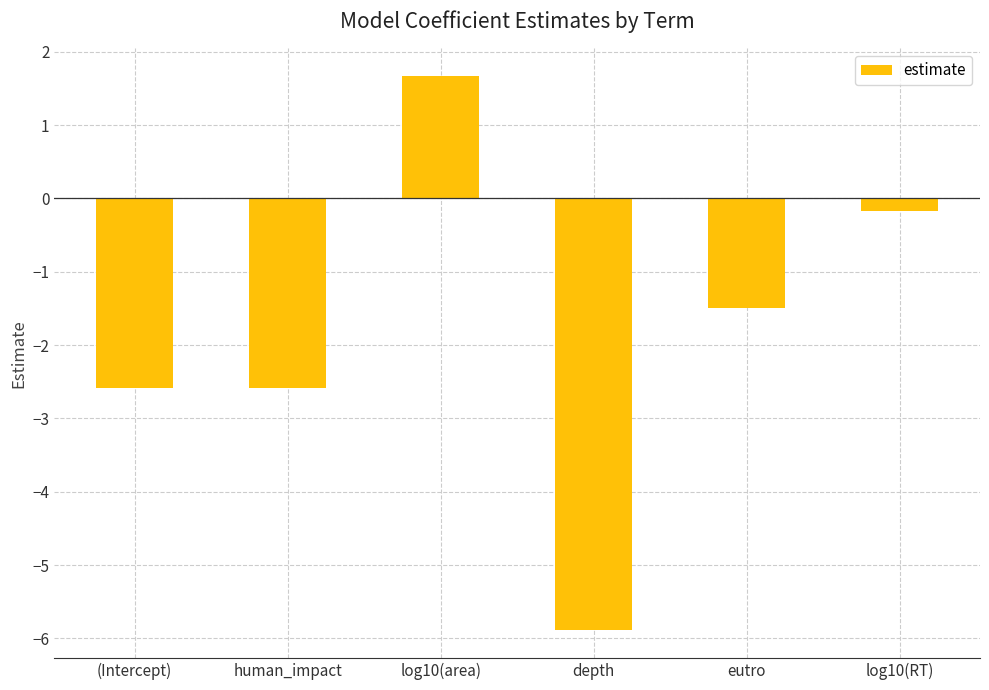

What is the label of the 2nd bar from the left?

human_impact